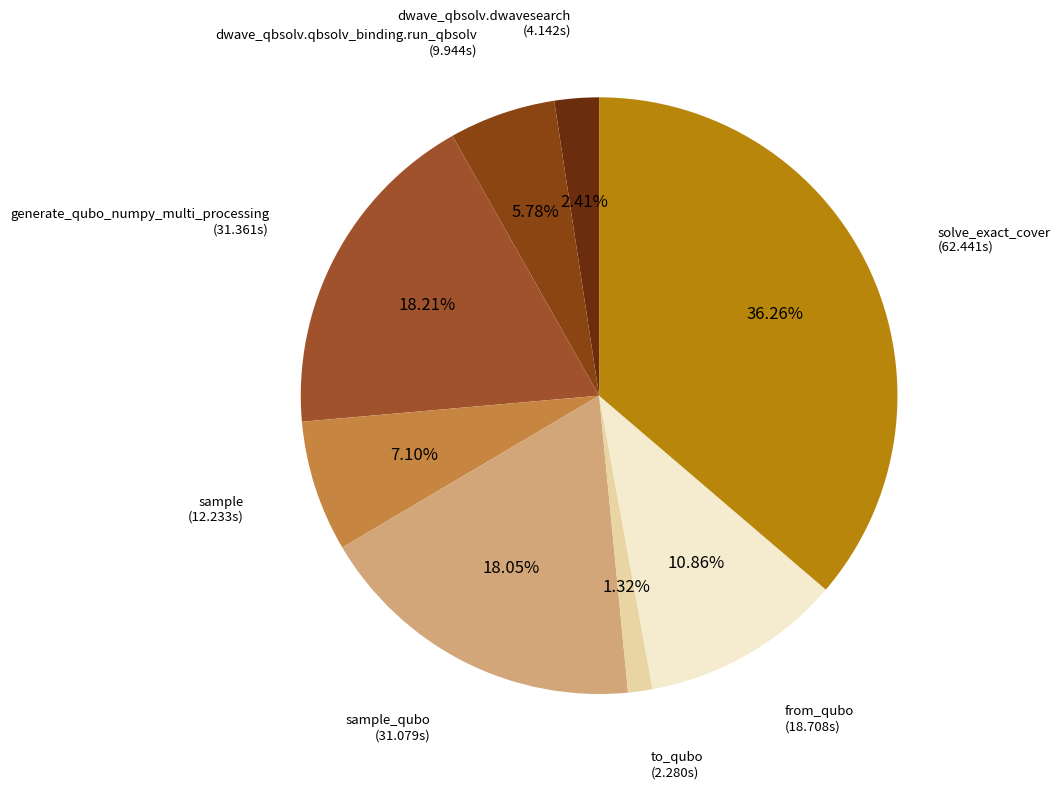

Which slice is the largest?

solve_exact_cover